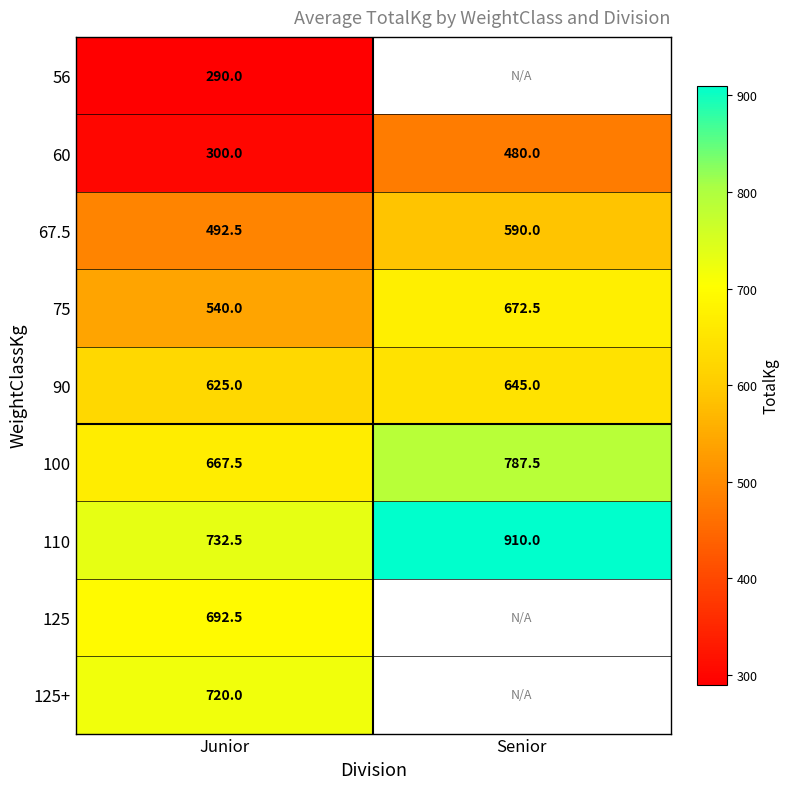

How many distinct data groups are displayed?

9